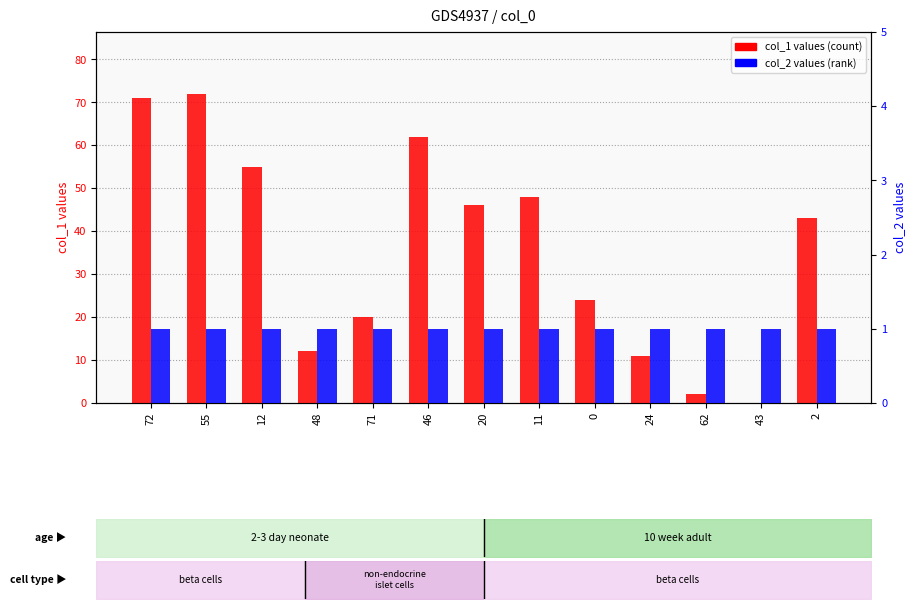

How many groups of bars are there?

13